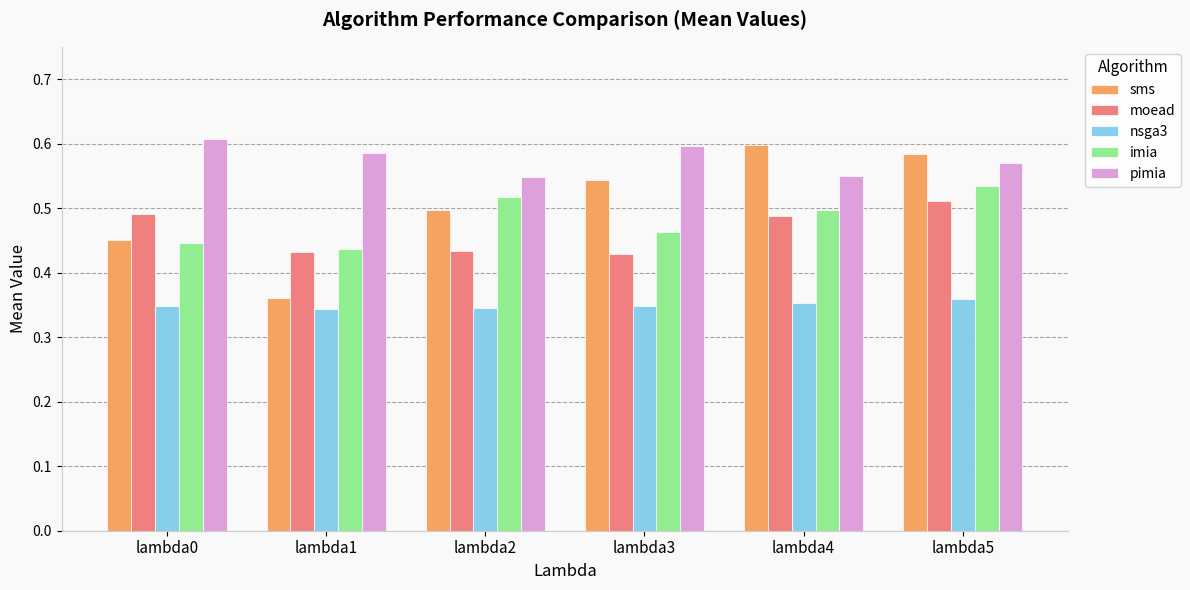

Which series has the widest spread of values?

sms